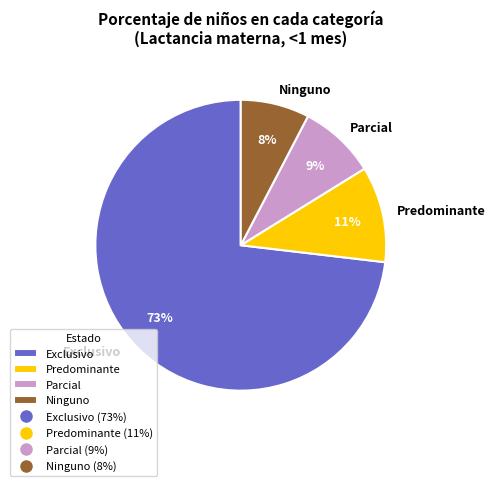

Count the number of slices in the pie.

4